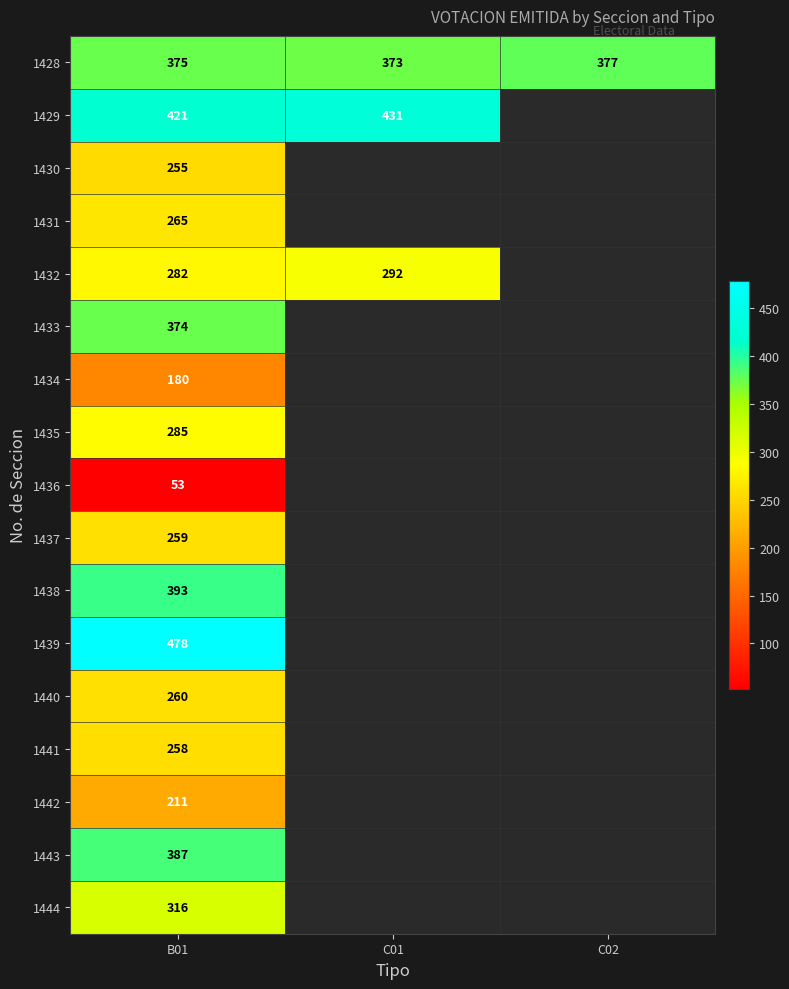

At B01, list the series in order from smallest to largest.

1436, 1434, 1442, 1430, 1441, 1437, 1440, 1431, 1432, 1435, 1444, 1433, 1428, 1443, 1438, 1429, 1439